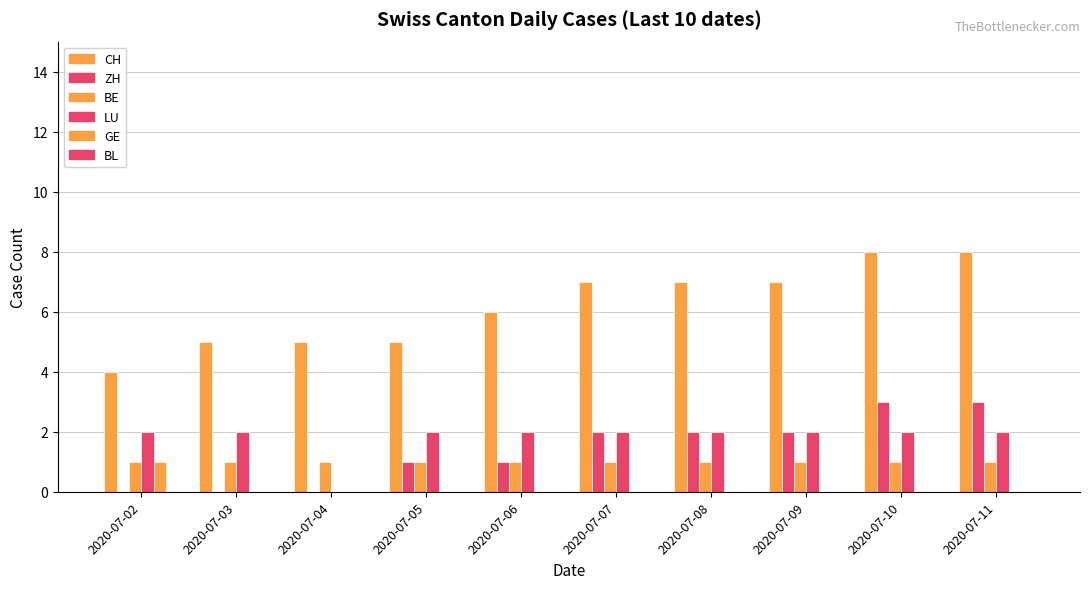

Does the chart contain stacked bars?

No